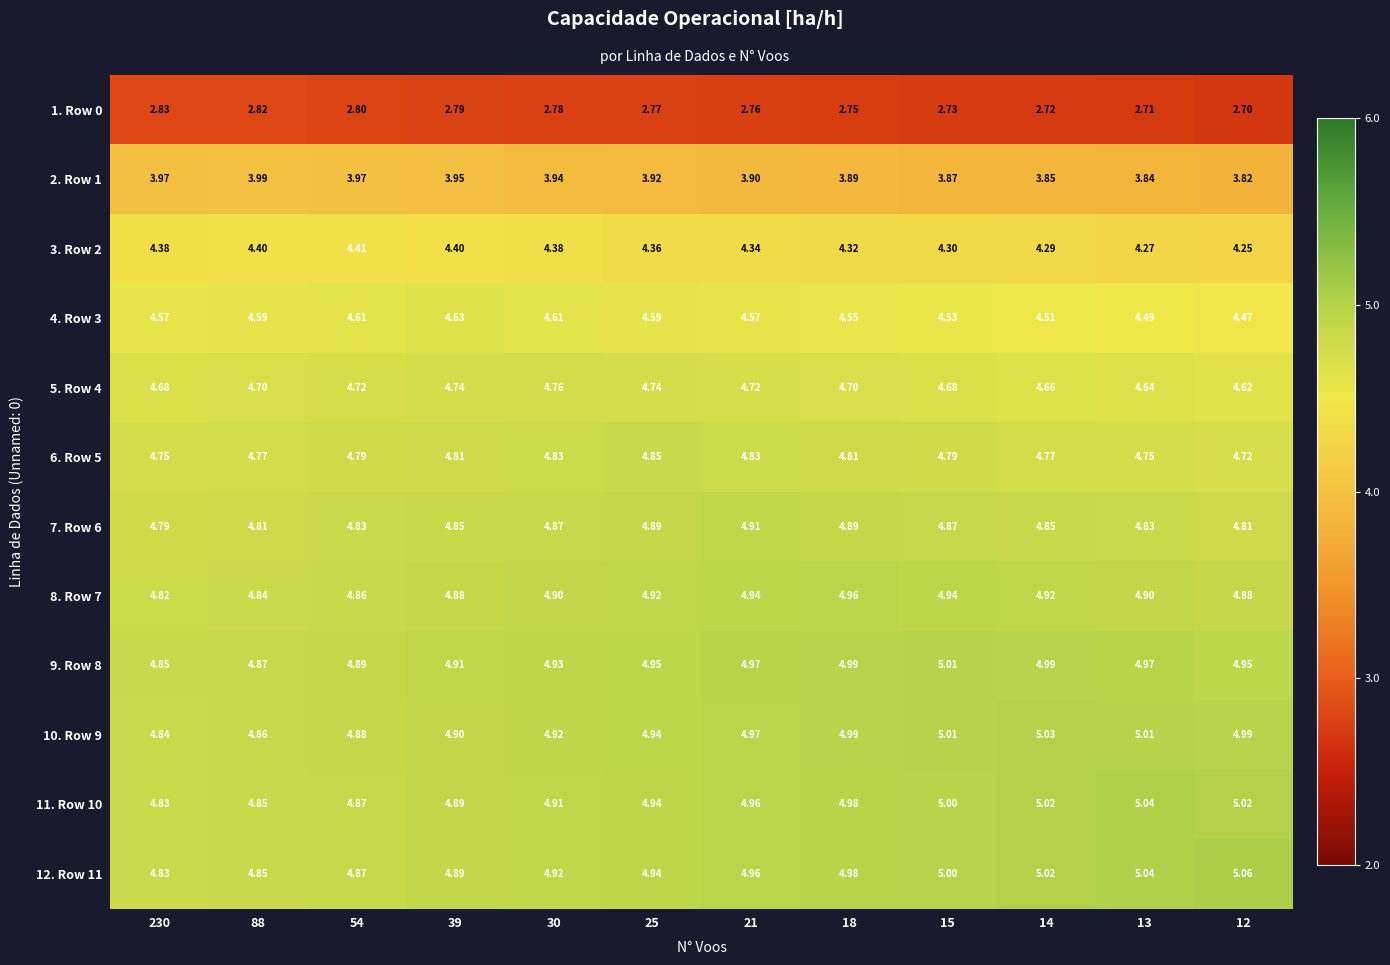

Is the value of 6. Row 5 at 230 greater than the value of 10. Row 9 at 25?

No